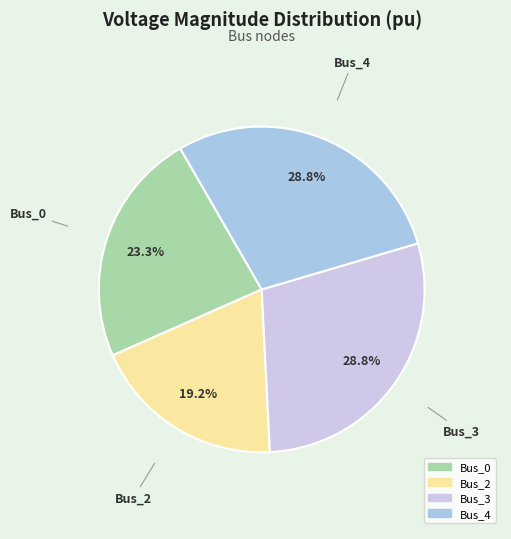

Count the number of slices in the pie.

4